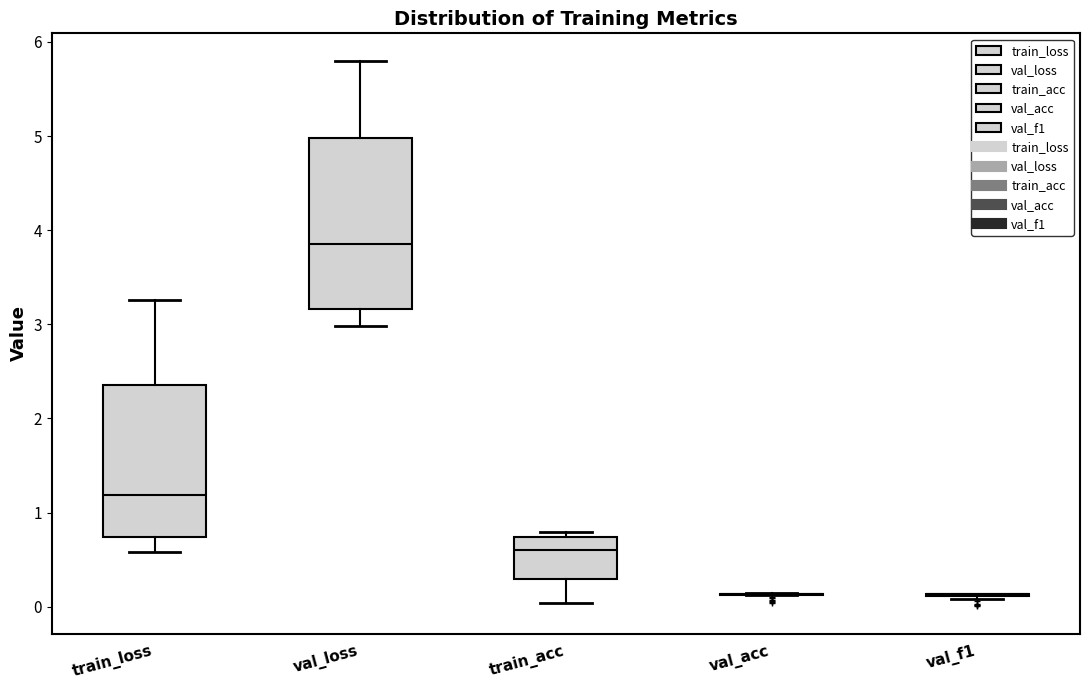

Where does the median line of the box for train_acc sit on the y-axis? The values are not printed on the chart, so give them approximately, as read against the axis.

0.6